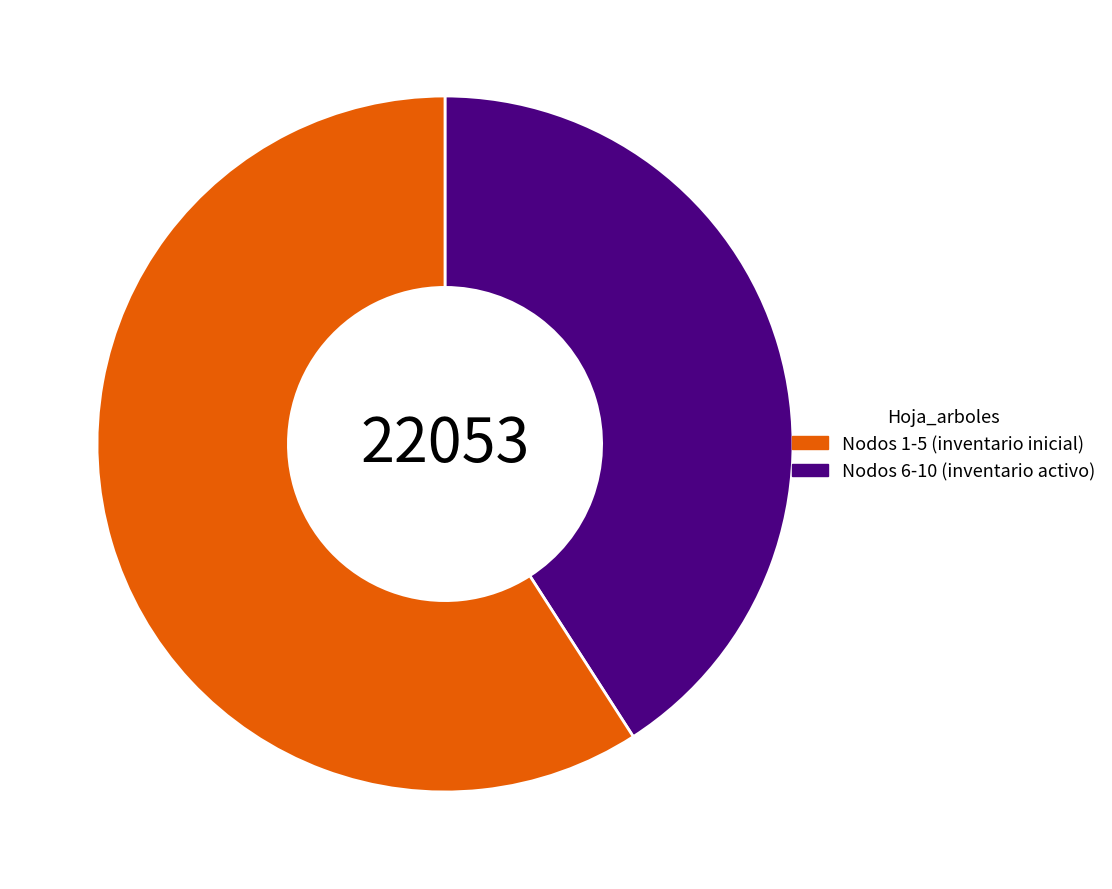

Is there a majority slice in this chart?

Yes